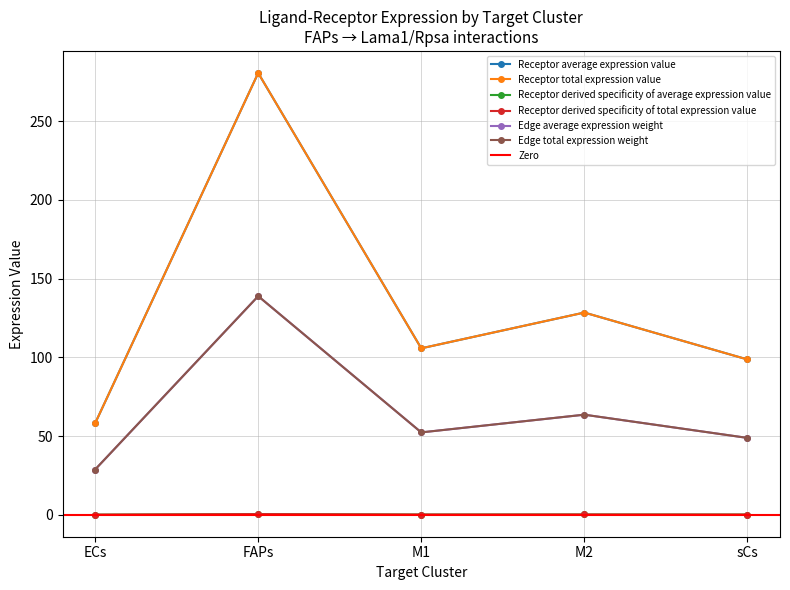

What position from the left is sCs?

5